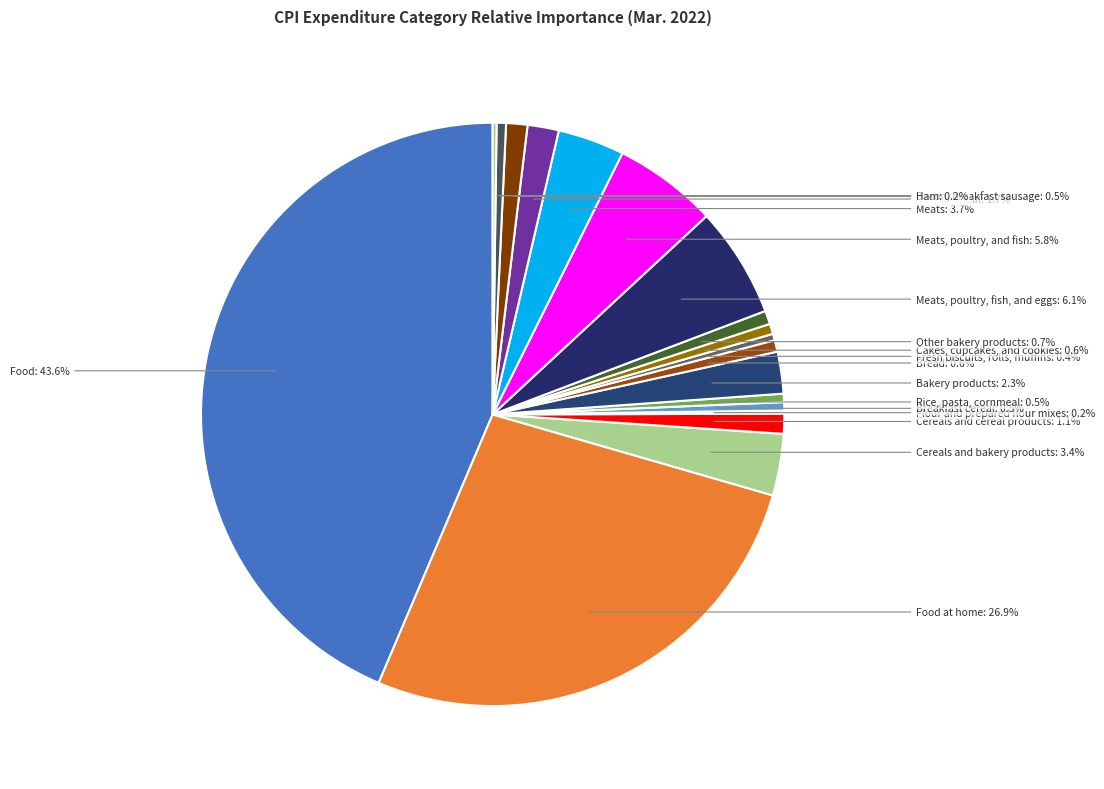

What portion of the pie excludes Meats, poultry, and fish?

94.2%